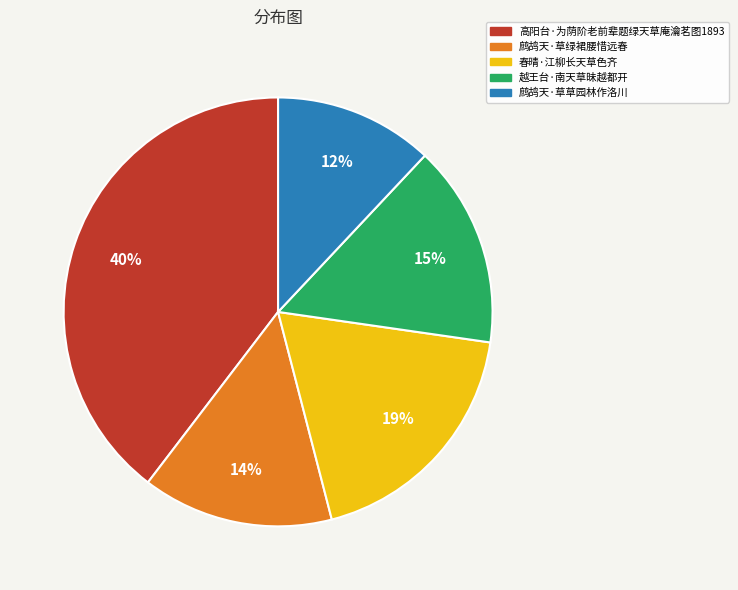

Is the sum of 越王台·南天草昧越都开 and 春晴·江柳长天草色齐 greater than half?

No